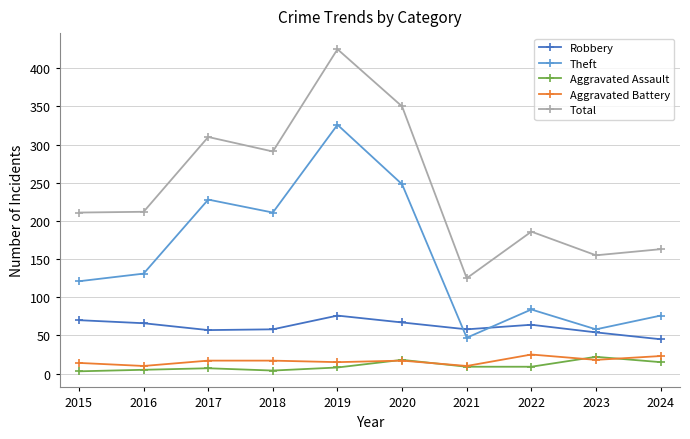

What is the difference between the second highest and second lowest values in the Robbery series?

16